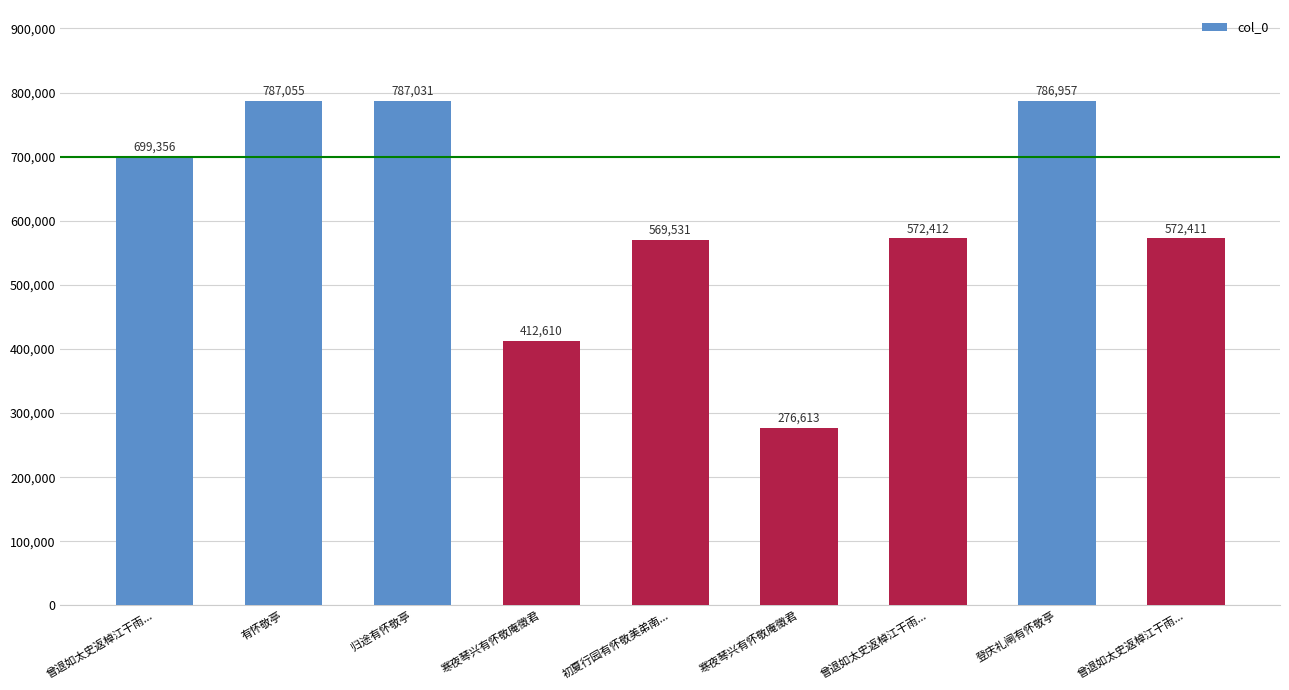

How many bars are there in total?

9